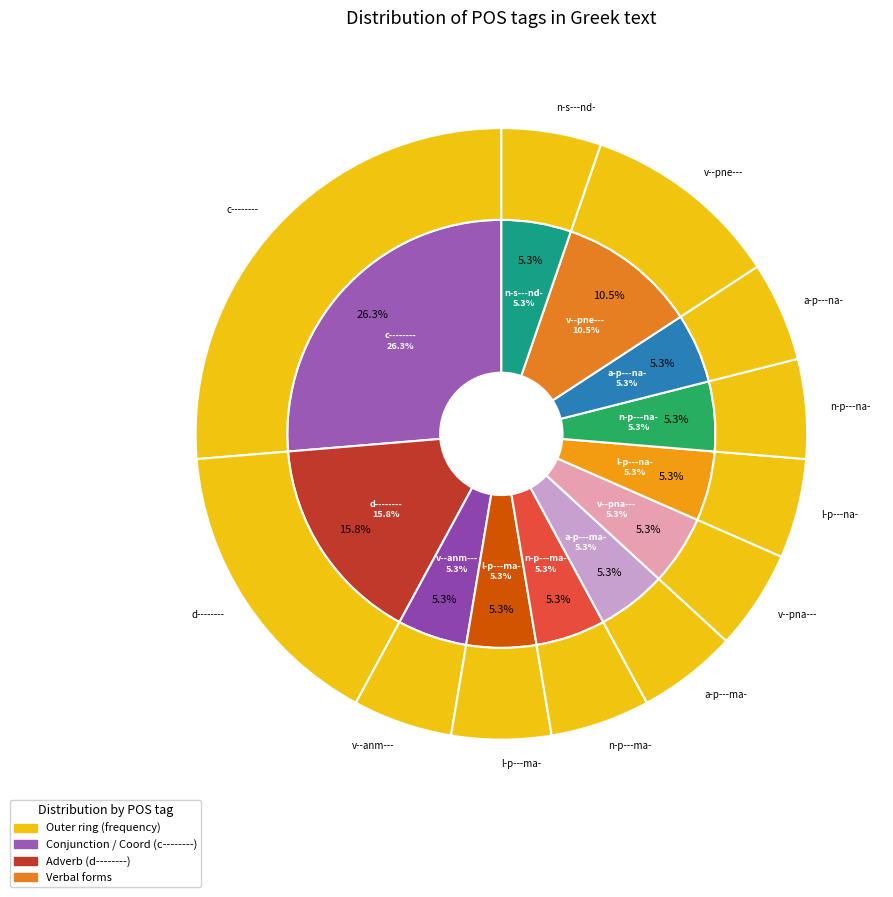

The a-p---na- slice represents 13% of the pie. True or false?

False